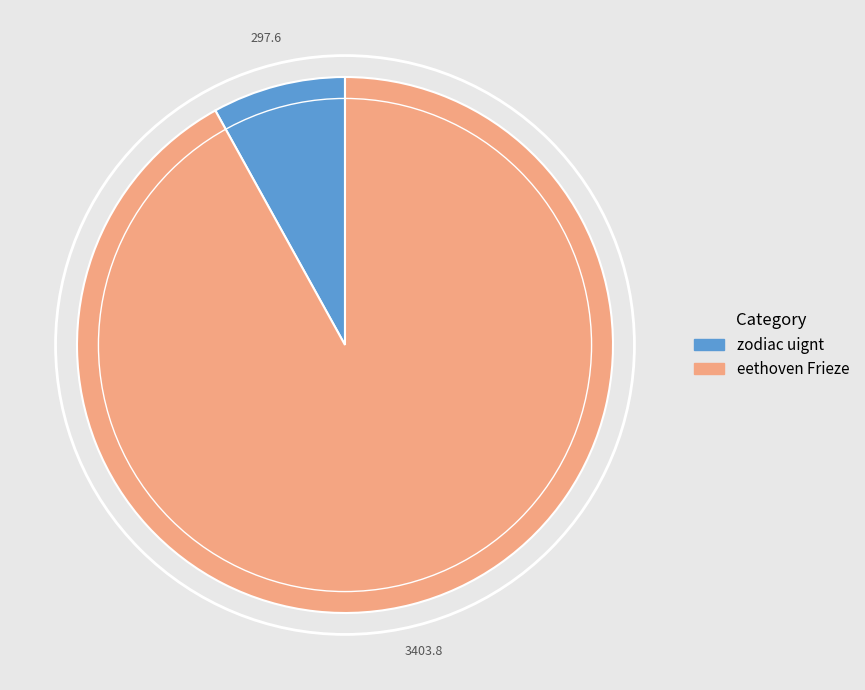

Count the number of slices in the pie.

2